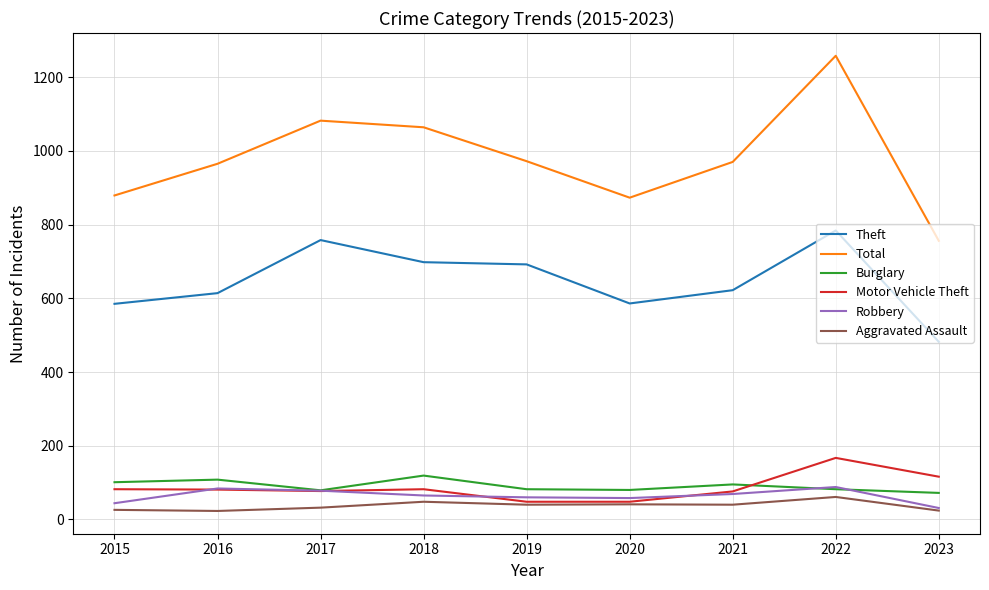

What is the maximum value for Motor Vehicle Theft?

167